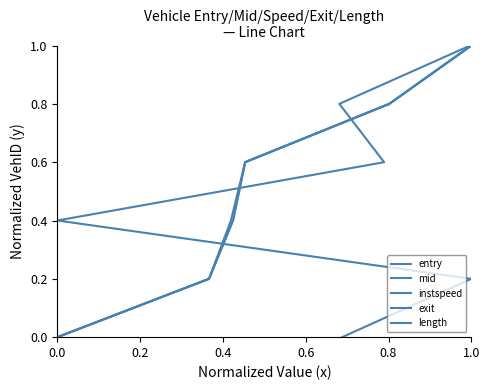

Which has a higher value, 1.0 or 0.0?

1.0